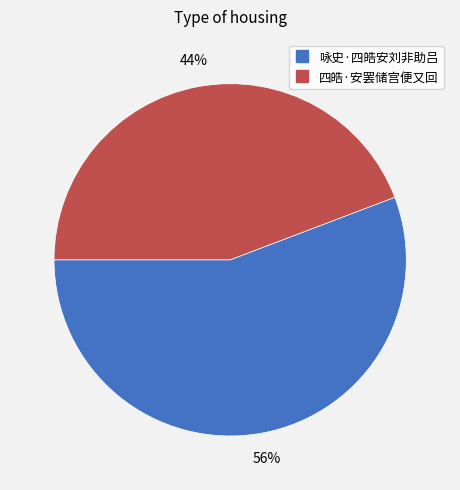

Do 咏史·四皓安刘非助吕 and 四皓·安罢储宫便又回 together represent more than half of the pie?

Yes